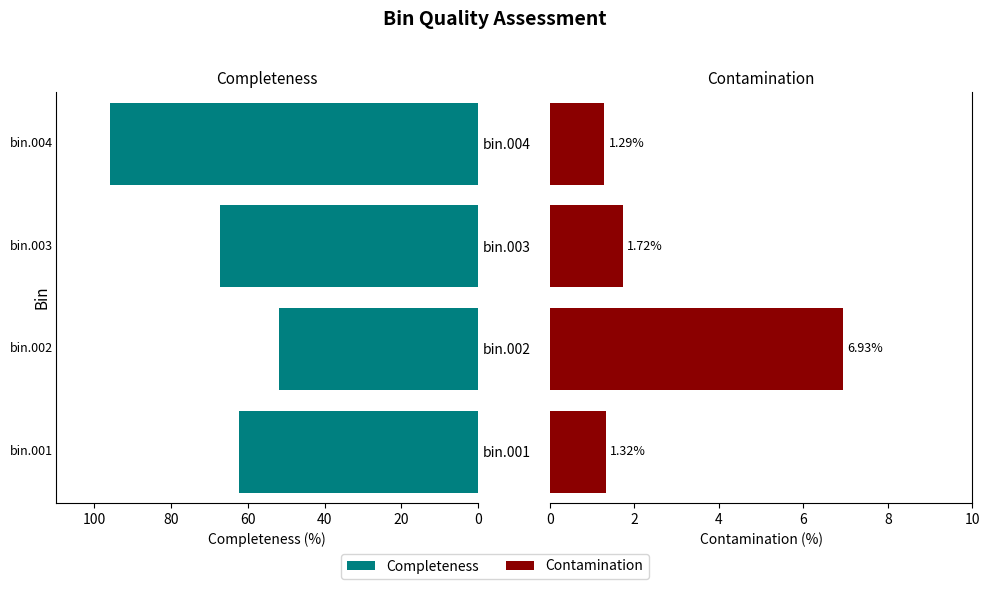

Between bin.003 and bin.001, which is larger?

bin.003